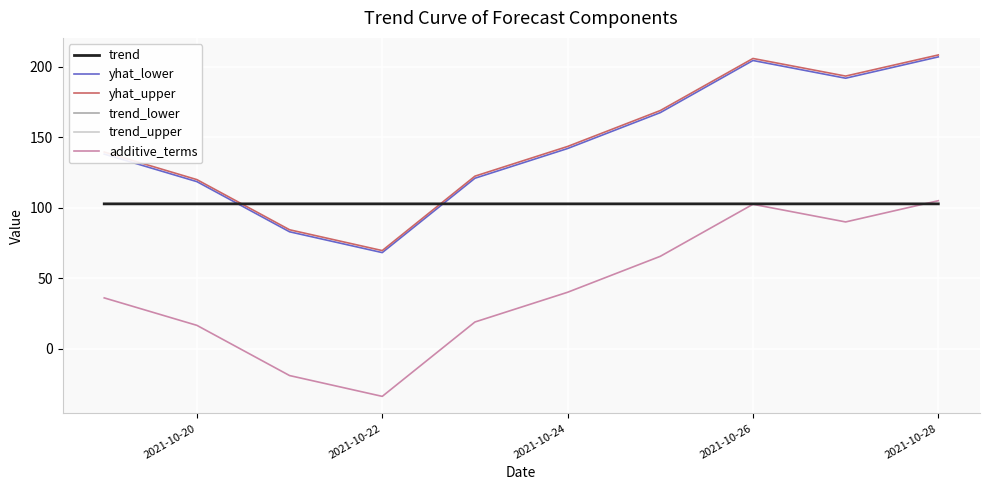

True or false: yhat_upper and additive_terms cross at least once.

False